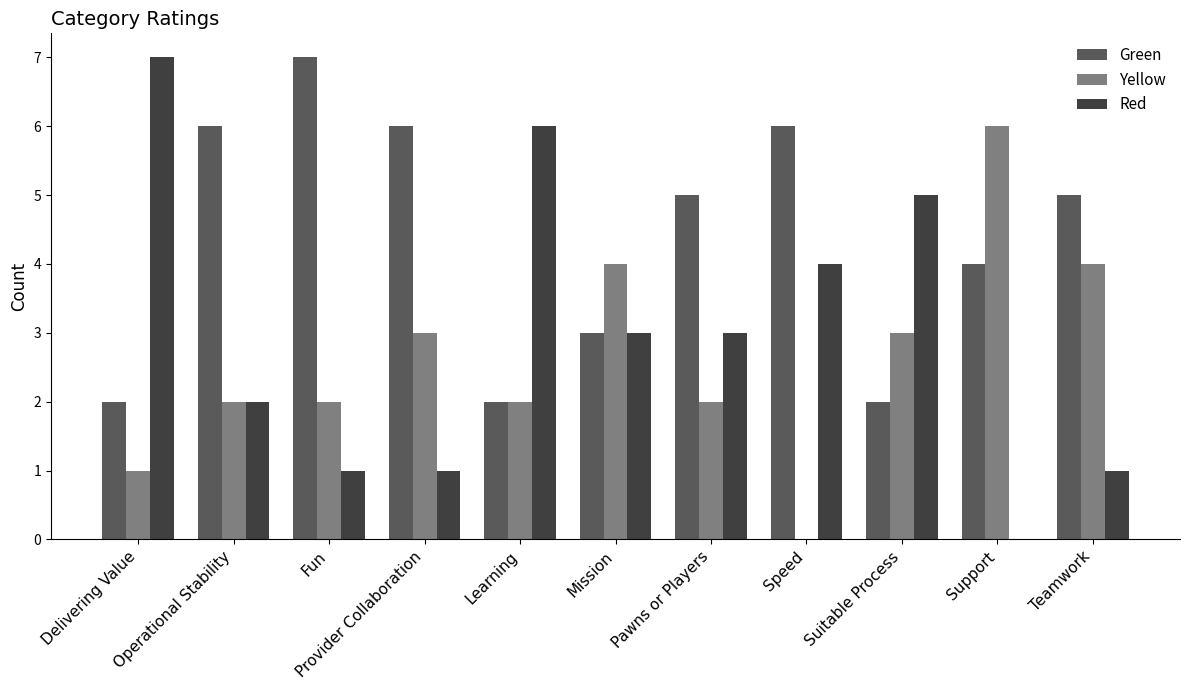

Which series changed the most between Operational Stability and Mission?

Green